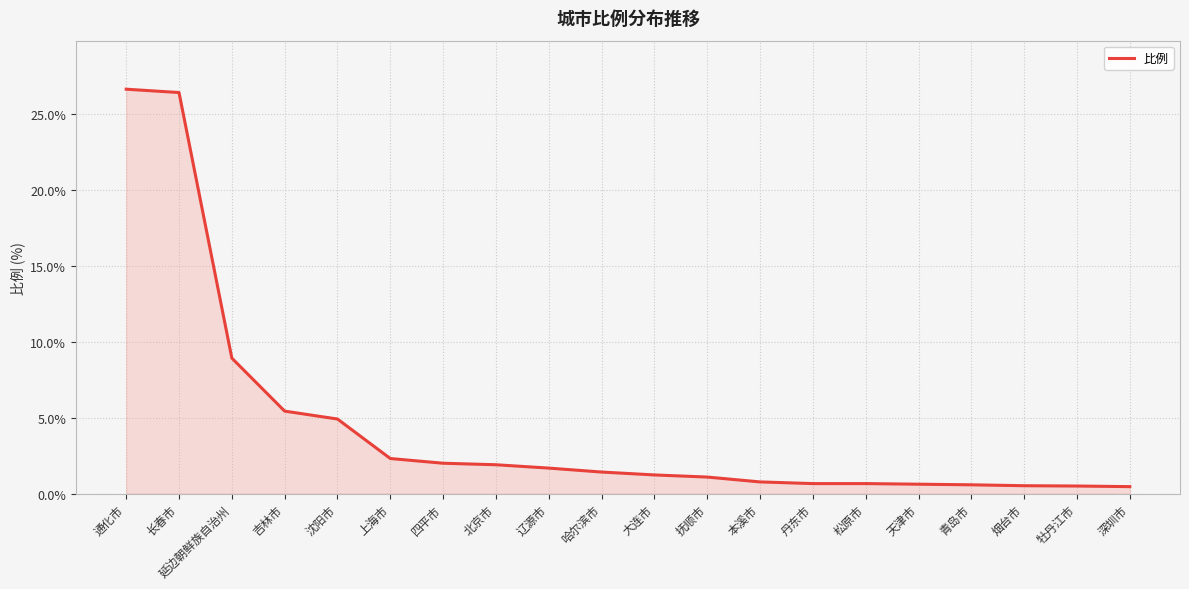

What is the maximum value shown in the chart?

26.6